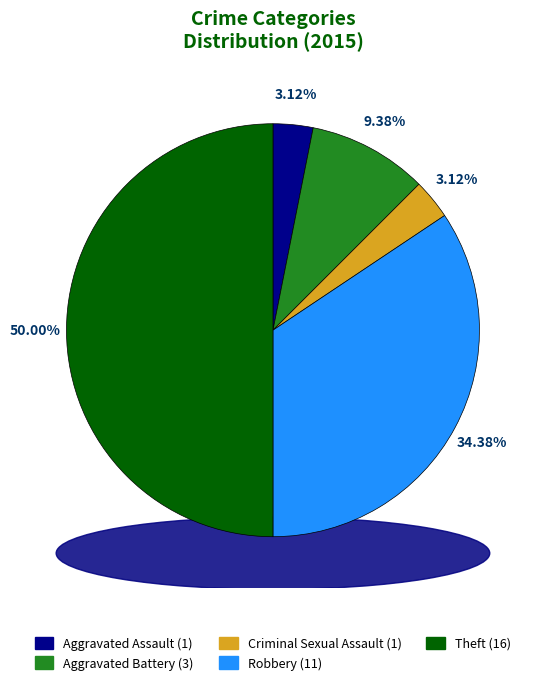

The Aggravated Battery slice represents 9% of the pie. True or false?

True